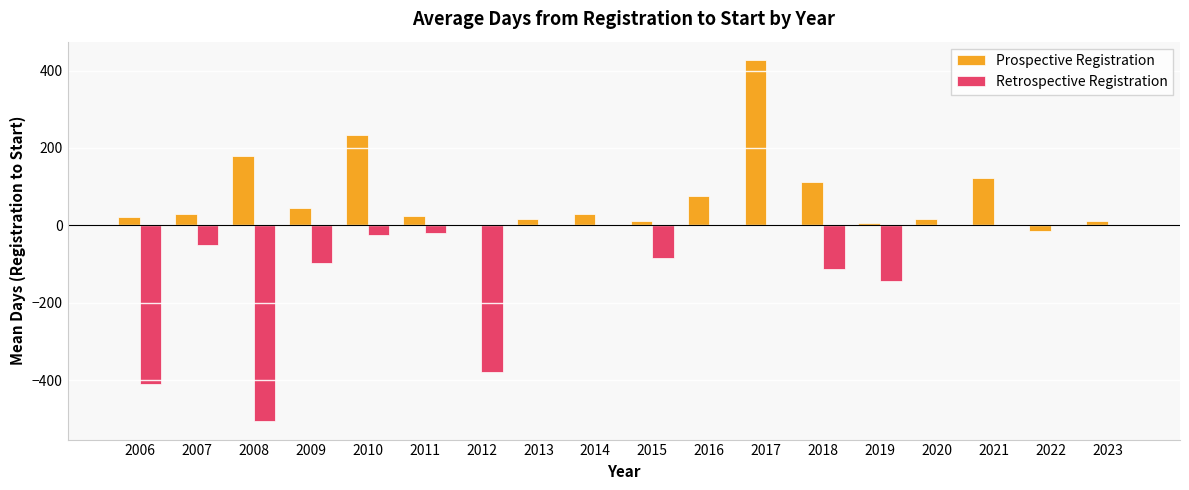

At which category is the sum across all series the highest?

2017